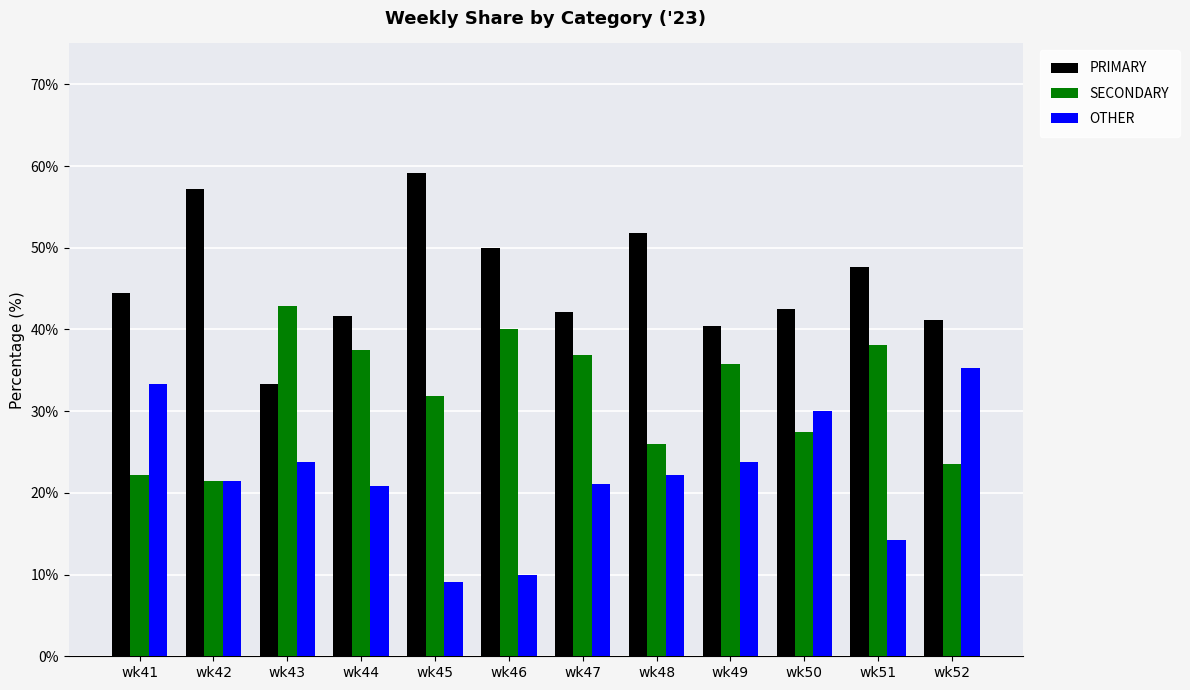

What is the maximum value shown in the chart?

59.1